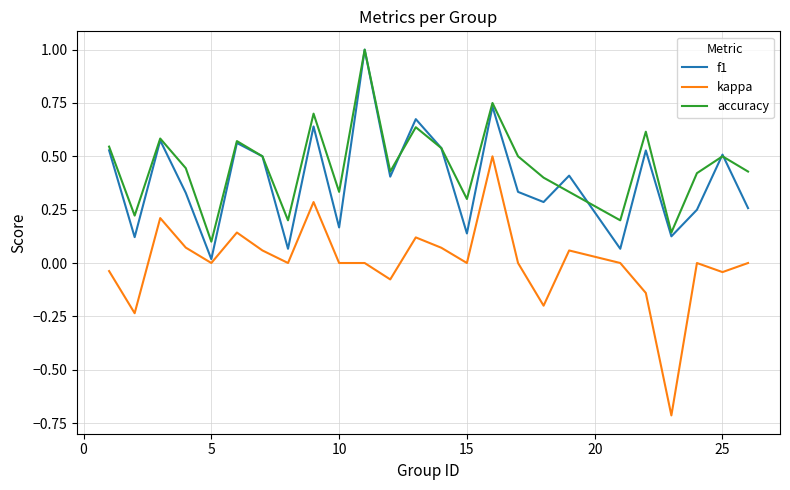

Which series has the largest range (max minus min)?

kappa